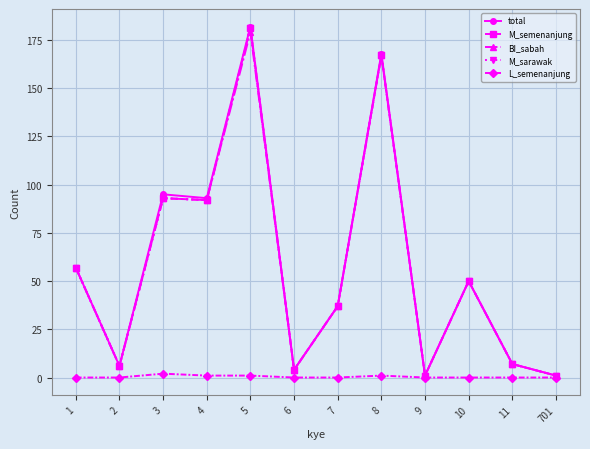

Where does the BI_sabah series first go above 50?

1